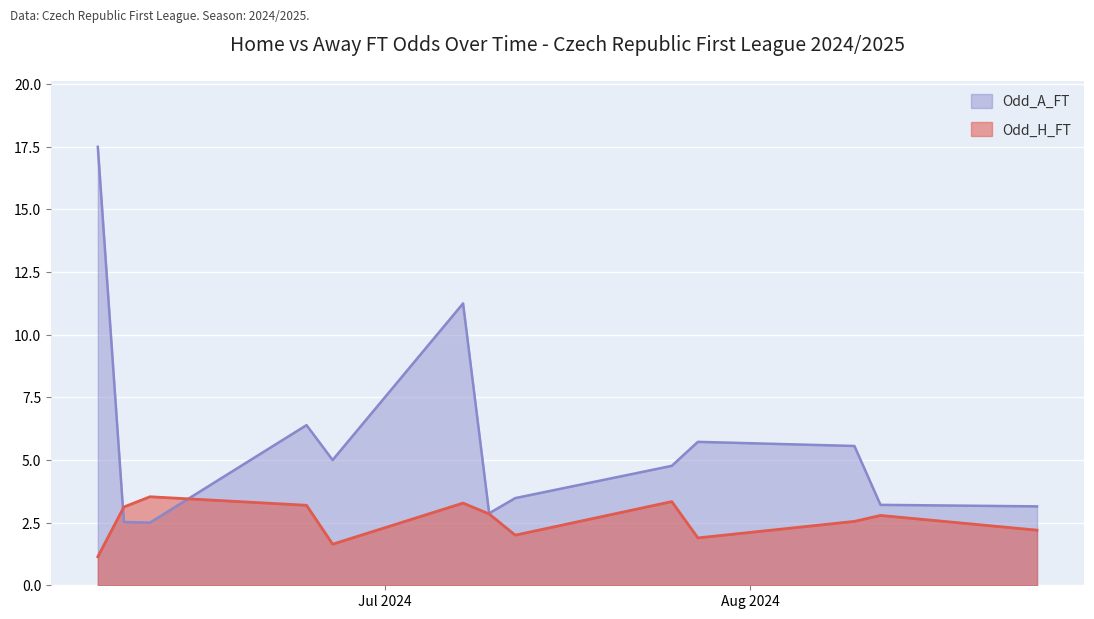

After their last crossing, which series has the higher values: Odd_A_FT or Odd_H_FT?

Odd_A_FT